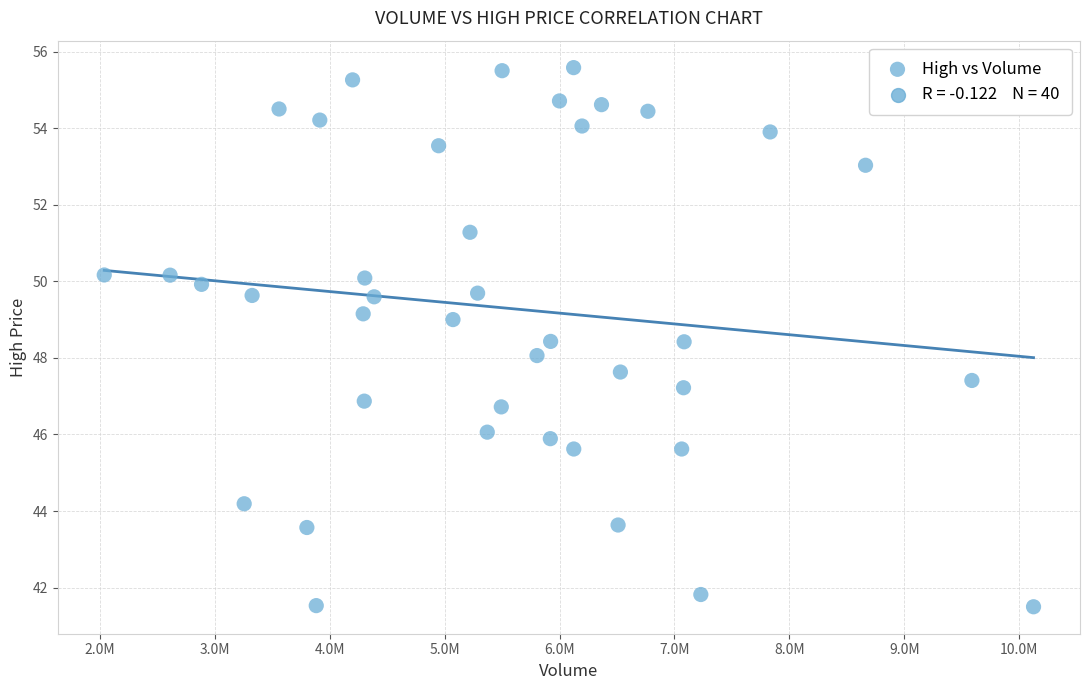

What is the range of Y values (max minus min)?

14.1